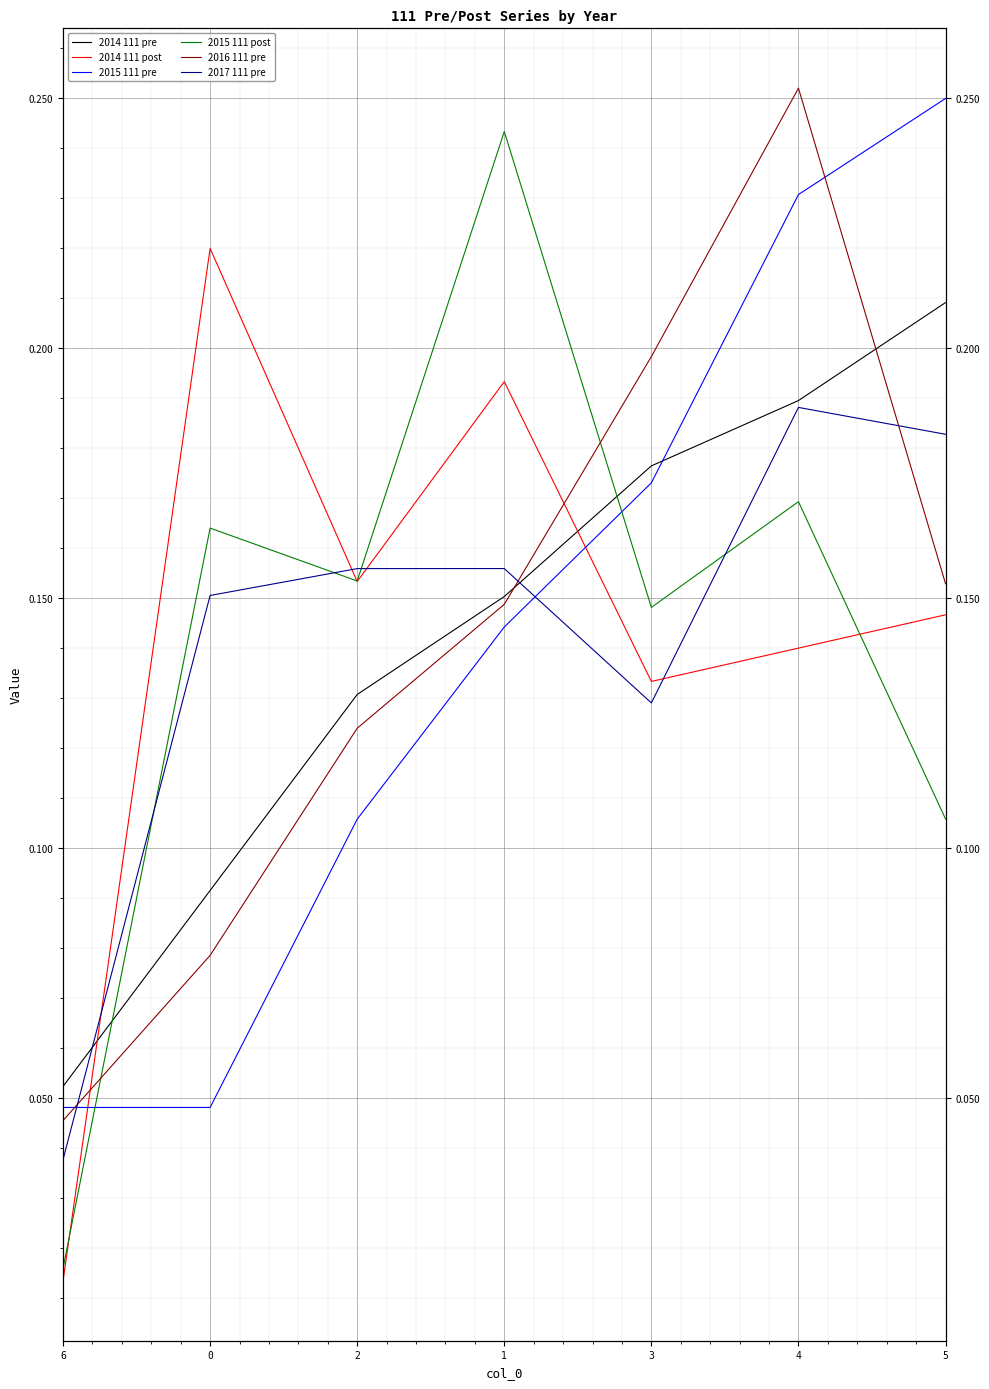

How many 2015 111 pre values are between 0 and 1?

7